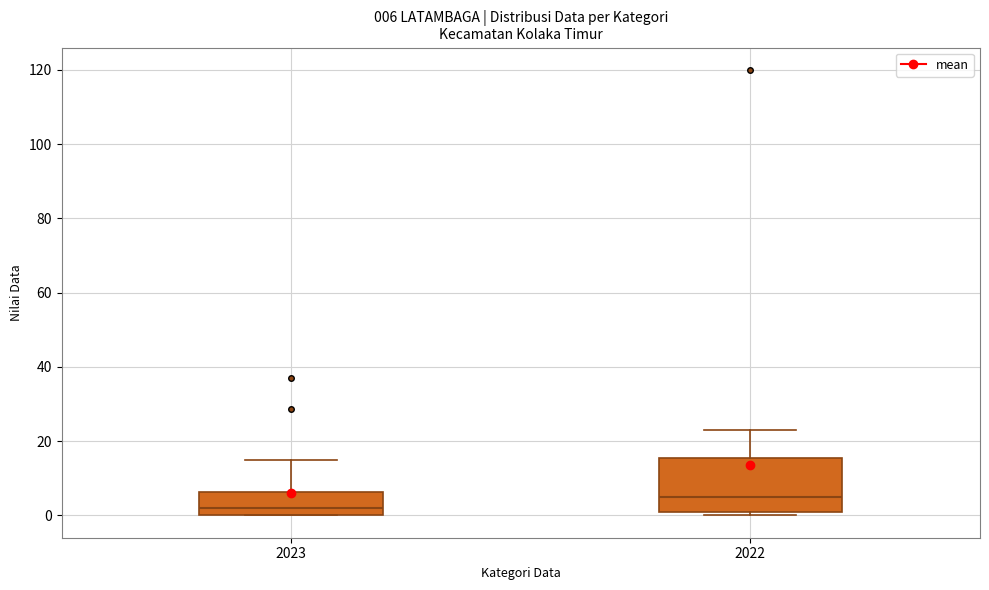

Which box is the tallest, from its lower edge to its upper edge?

2022